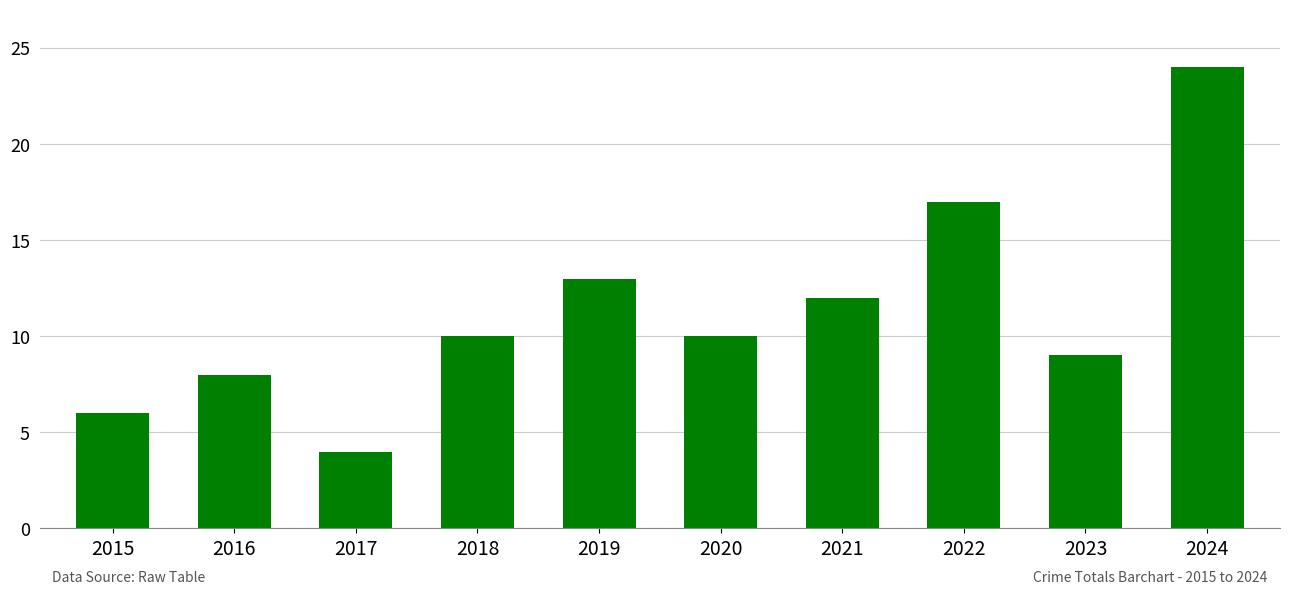

Reading left to right, transcribe all the data shown in this chart.

2015=6	2016=8	2017=4	2018=10	2019=13	2020=10	2021=12	2022=17	2023=9	2024=24